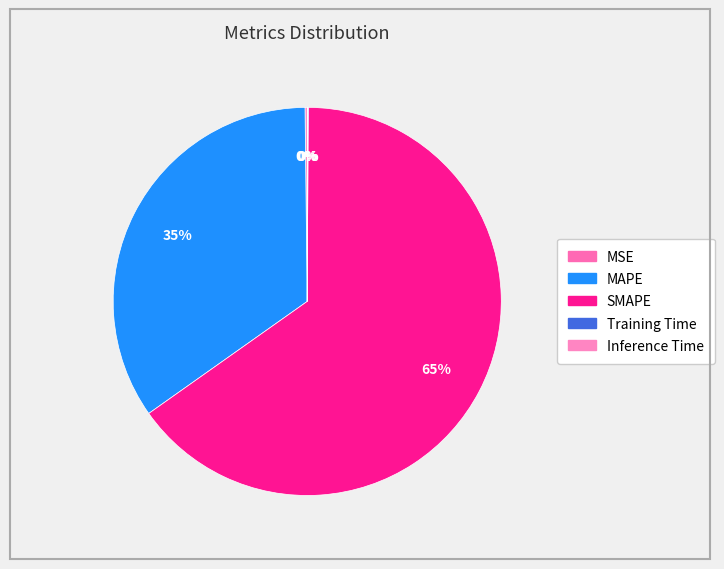

The Inference Time slice represents 0% of the pie. True or false?

True